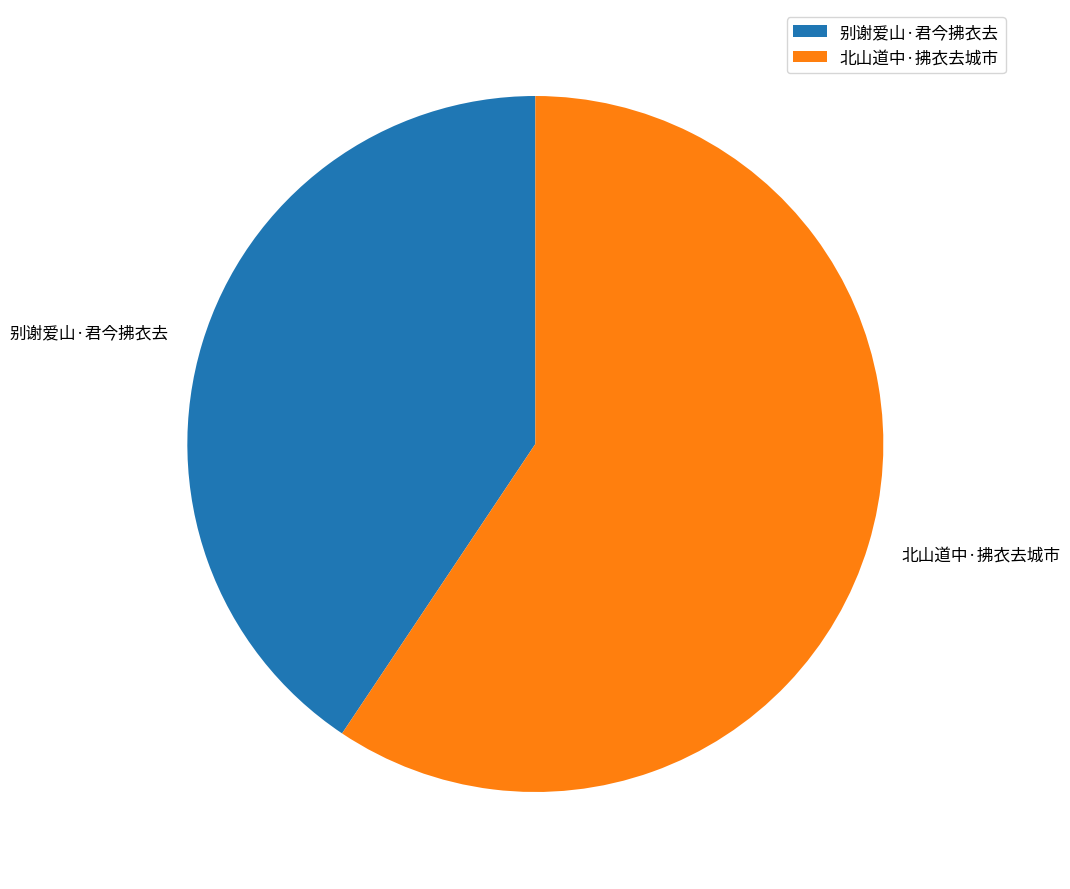

Approximately how many times larger is the value at 北山道中·拂衣去城市 compared to 别谢爱山·君今拂衣去?

1.5